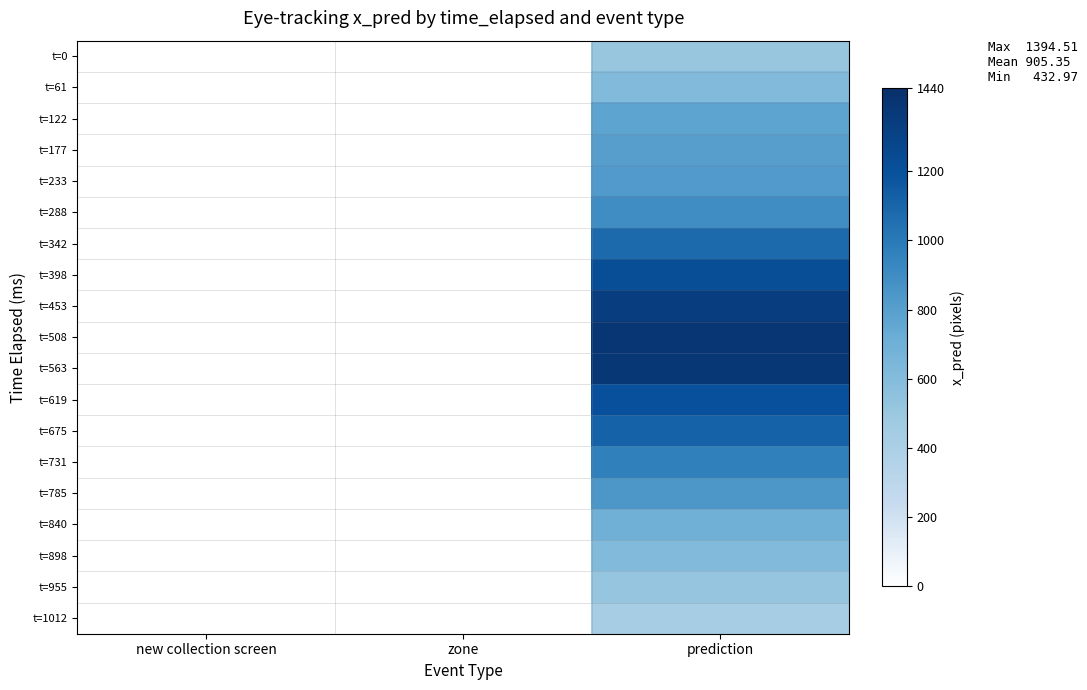

How many distinct data groups are displayed?

19